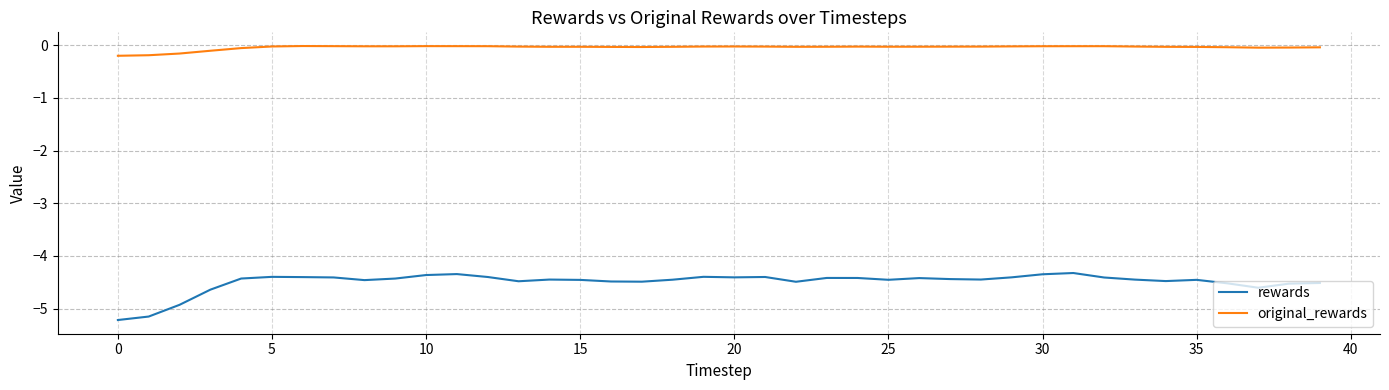

Which series has the largest total across all categories?

original_rewards